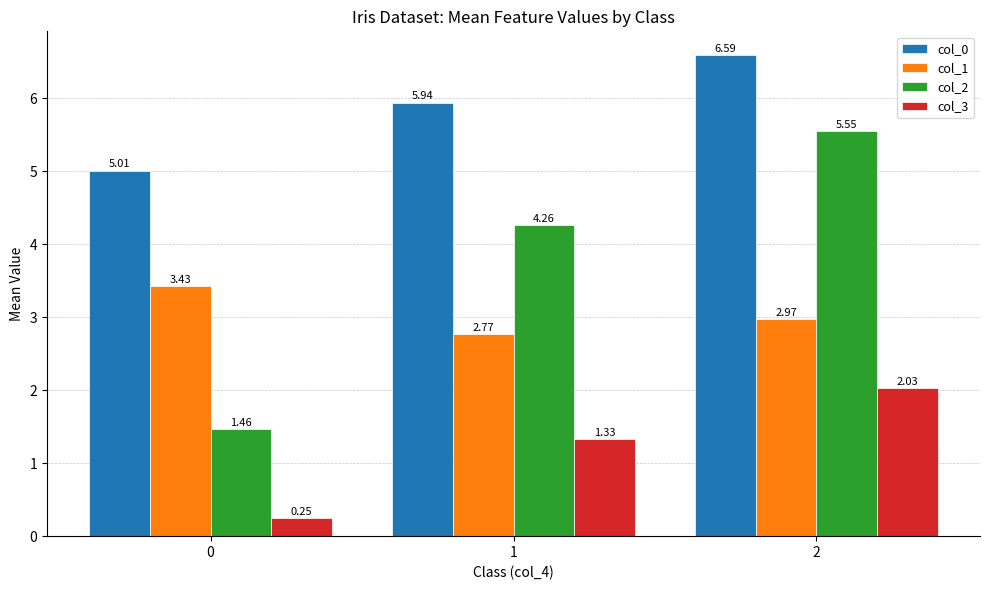

Rank the series at 2 from lowest to highest value.

col_3, col_1, col_2, col_0